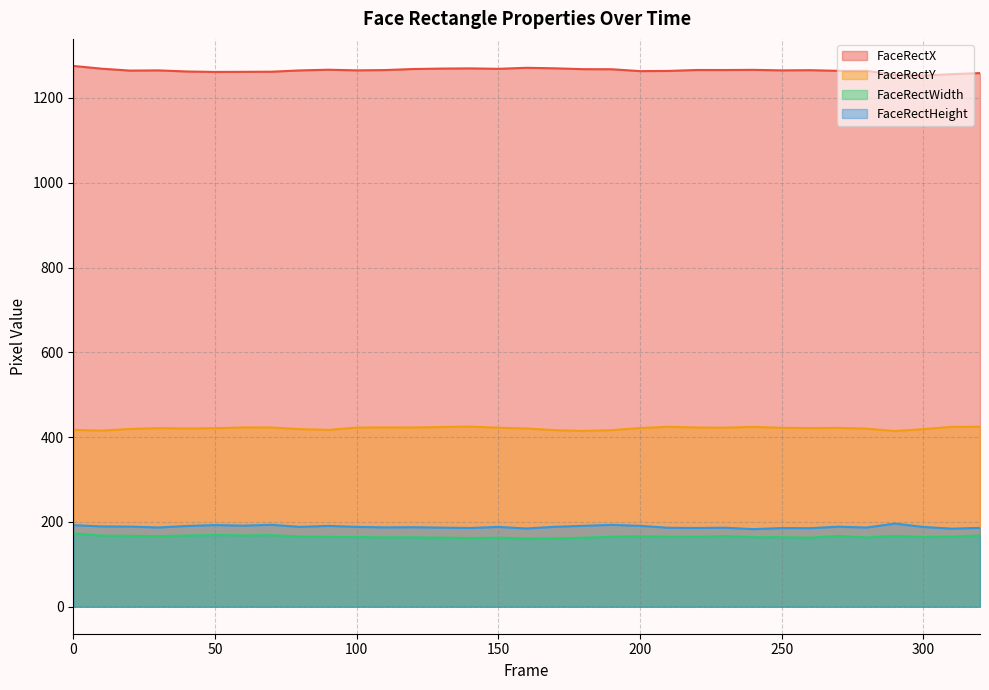

Where is FaceRectHeight nearest to the value 189?

20